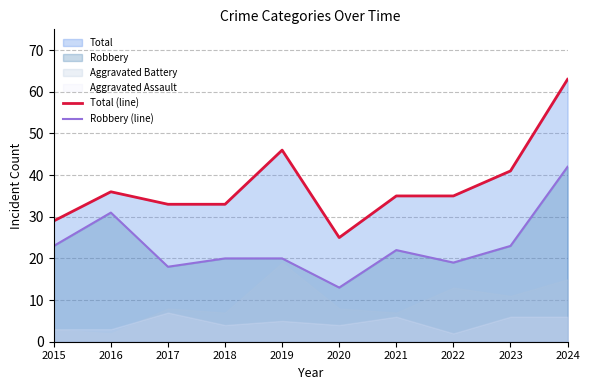

At which category does the chart reach its peak across all series?

2024